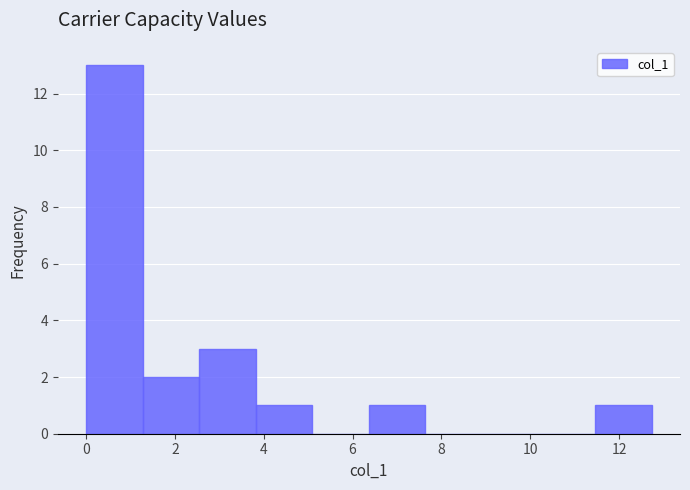

Reading left to right, transcribe this chart: for each bar, give the range it covers on the x-axis and its height. Neither the bar edges nor the heights are printed on the chart, so give them approximately, as read against the axes.

0.0 to 1.2: 13
1.2 to 2.6: 2
2.6 to 3.8: 3
3.8 to 5.0: 1
5.0 to 6.4: 0
6.4 to 7.6: 1
7.6 to 9.0: 0
9.0 to 10.2: 0
10.2 to 11.4: 0
11.4 to 12.8: 1